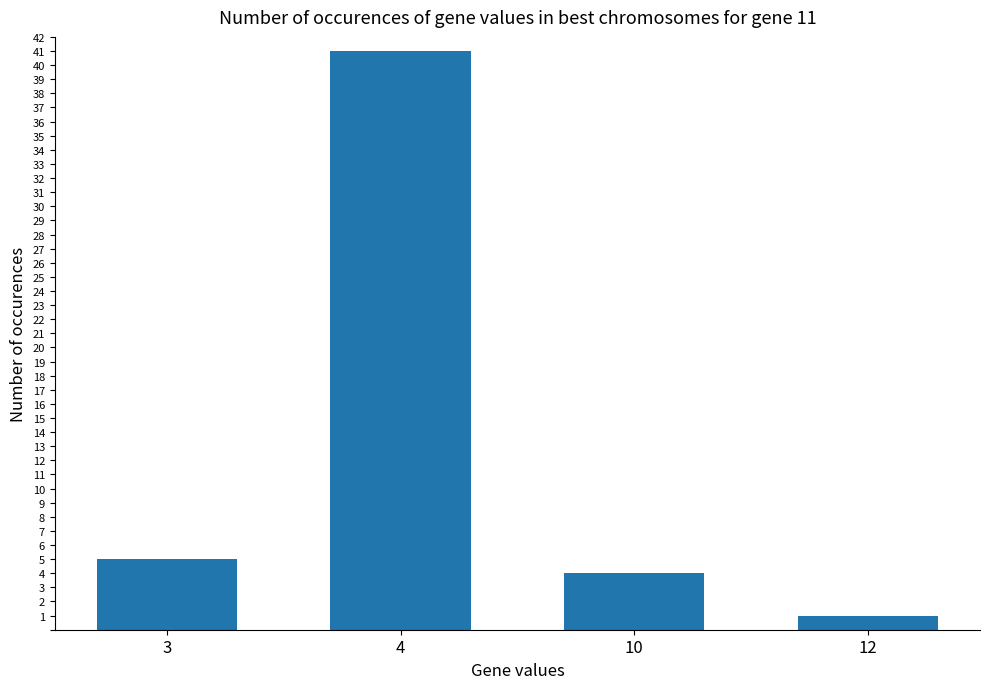

True or false: the data shows 41 at 4.

True